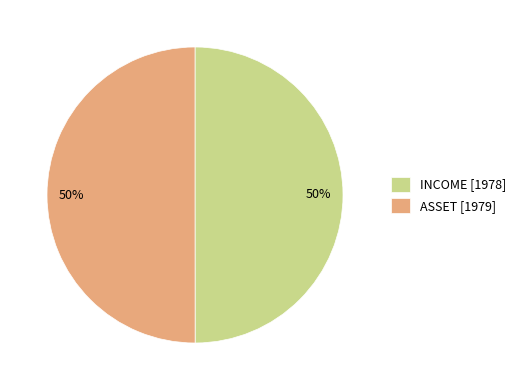

Do ASSET [1979] and INCOME [1978] together represent more than half of the pie?

Yes